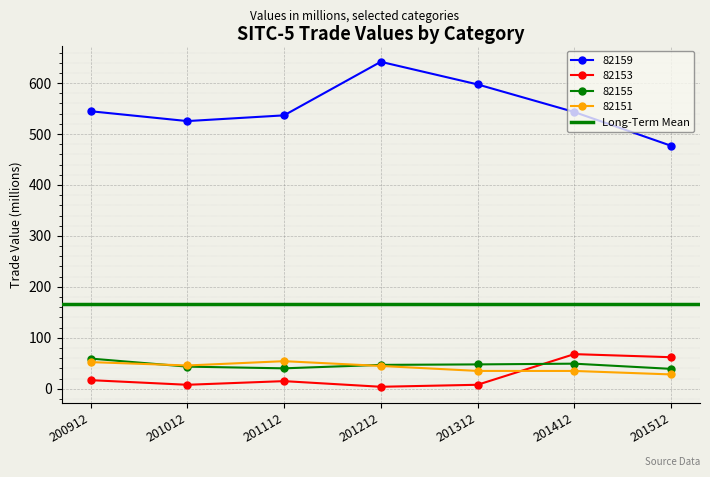

How many interior local valleys does the 82153 series have?

2